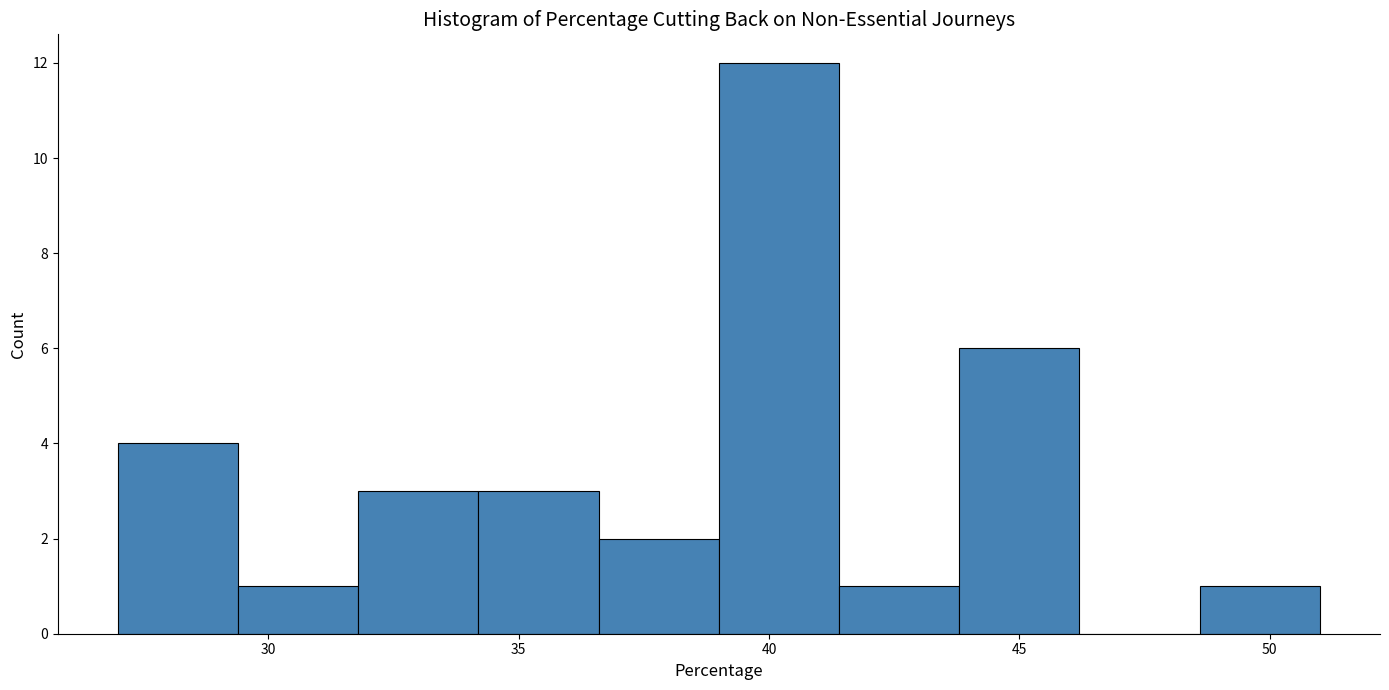

How tall is the bar that spans 36.6 to 39.0 on the x-axis? Neither the bar edges nor the heights are printed on the chart, so give them approximately, as read against the axes.

2